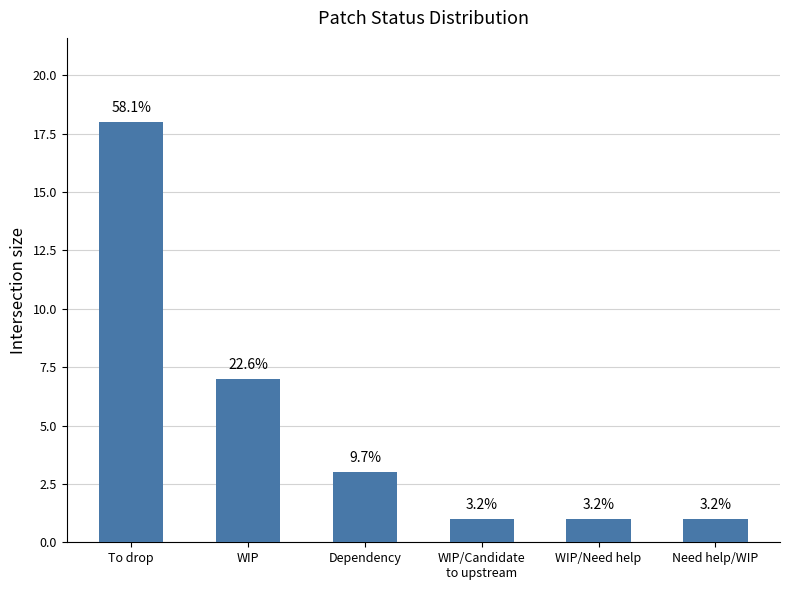

The chart shows a value of 0 at WIP/Candidate
to upstream. True or false?

False